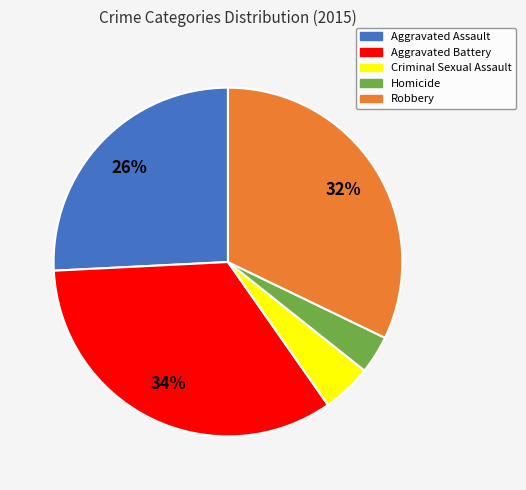

How many segments does this pie chart have?

5